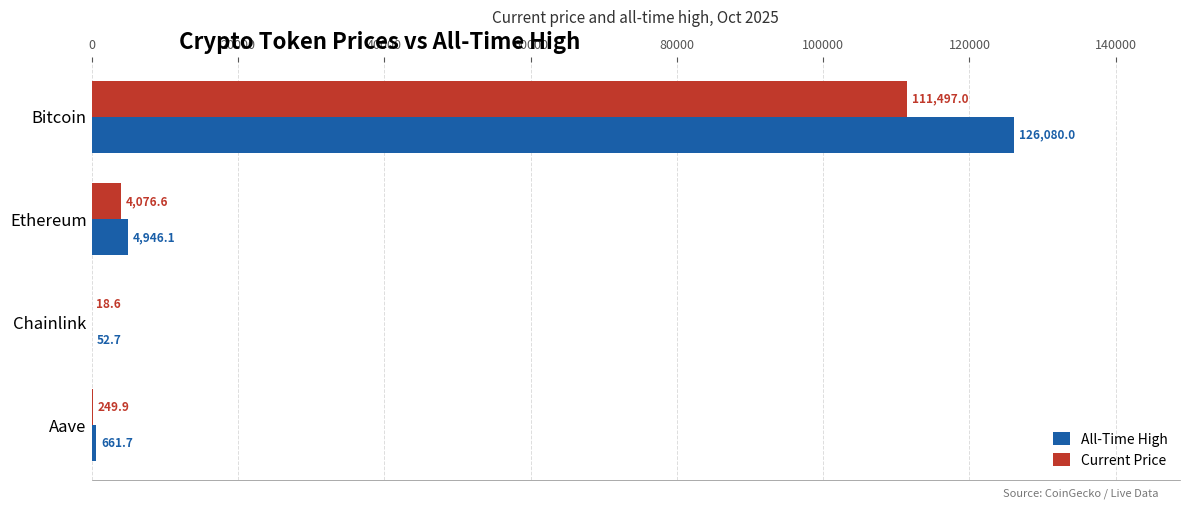

What is the approximate value of All-Time High at Ethereum?

4946.1